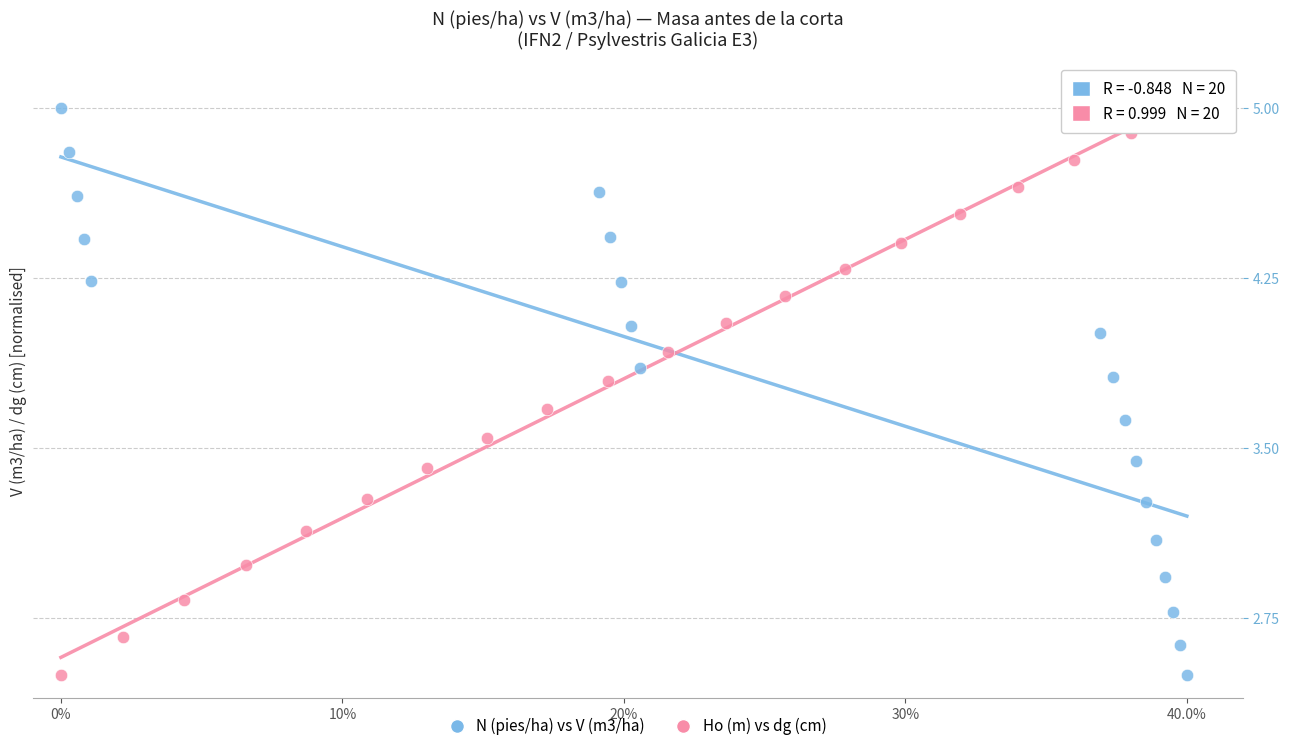

What are all the series names shown in the legend?

N (pies/ha) vs V (m3/ha), Ho (m) vs dg (cm)